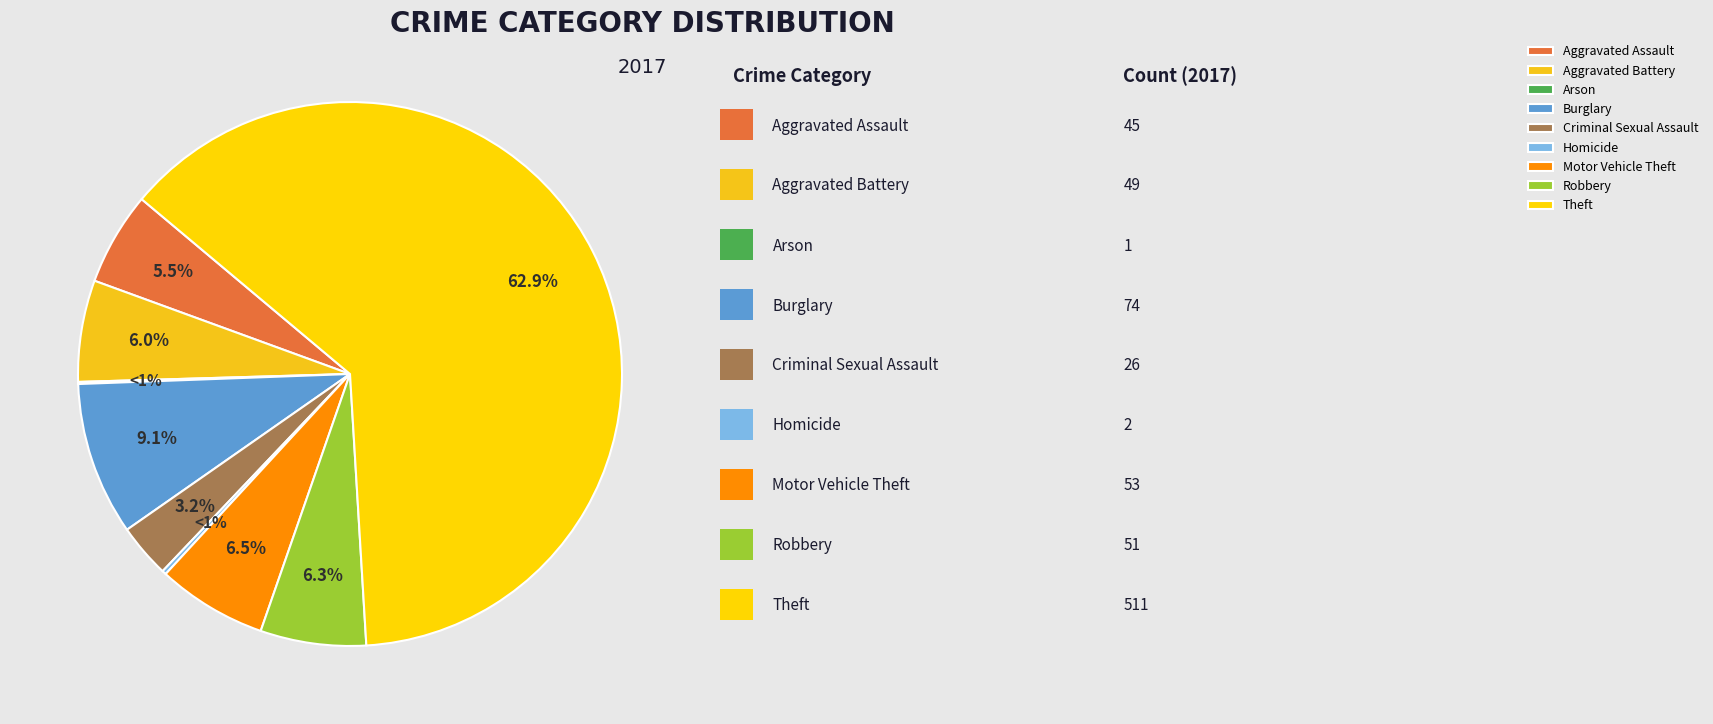

What is the largest slice in the pie chart?

Theft